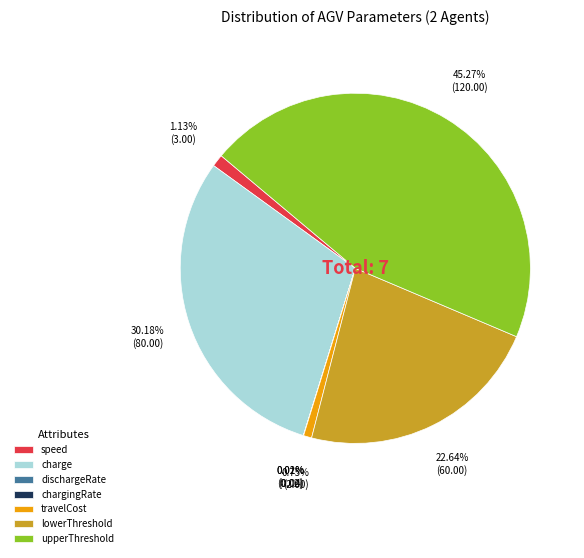

Which has a higher value, lowerThreshold or charge?

charge